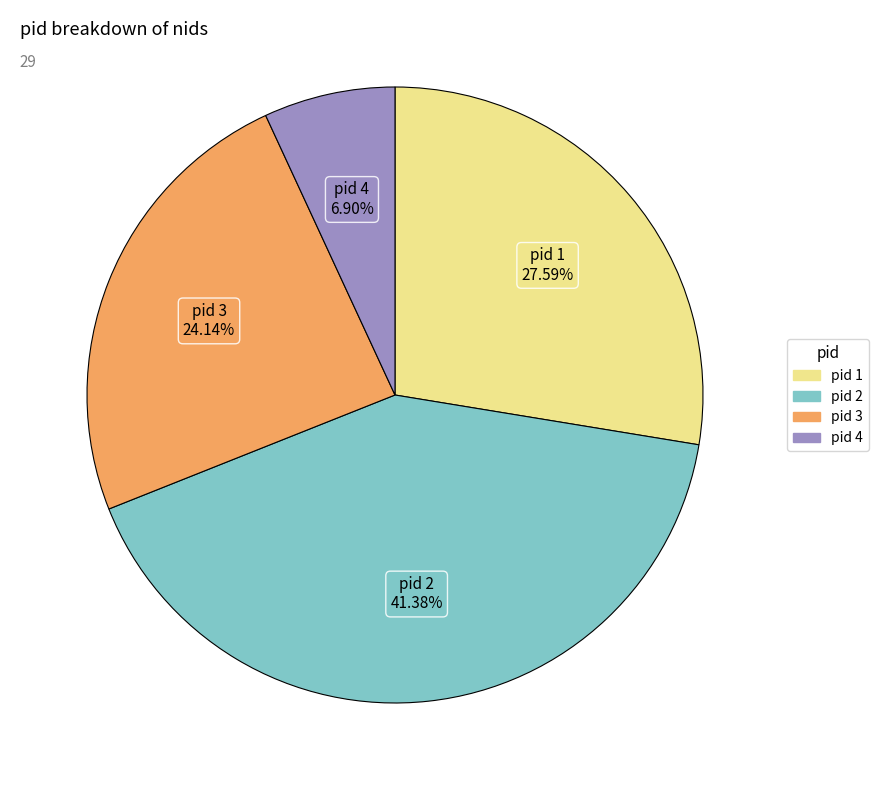

How many segments does this pie chart have?

4